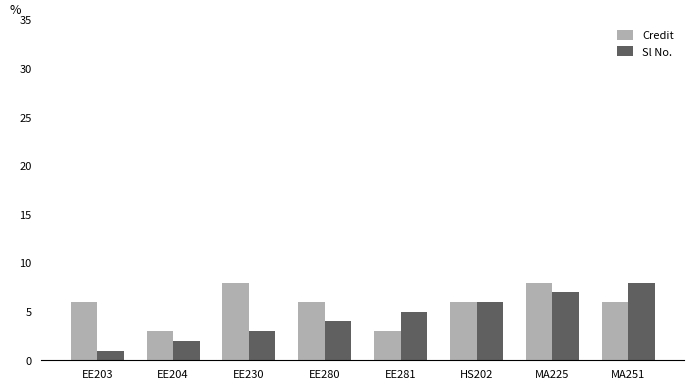

Reading left to right, what are all the values shown in this chart?

Credit: EE203=6	EE204=3	EE230=8	EE280=6	EE281=3	HS202=6	MA225=8	MA251=6
Sl No.: EE203=1	EE204=2	EE230=3	EE280=4	EE281=5	HS202=6	MA225=7	MA251=8